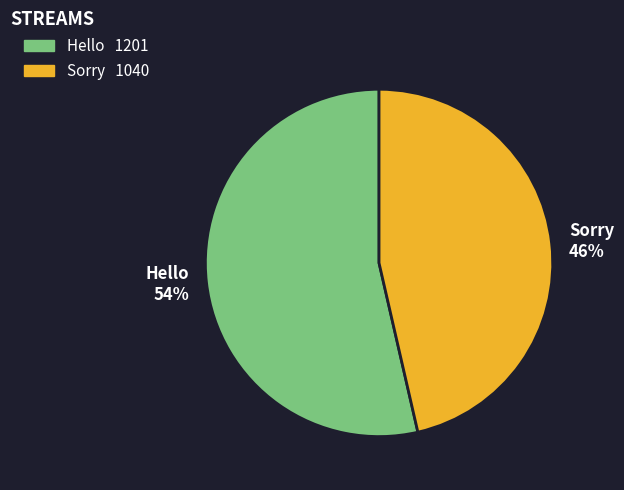

Which category has the smallest portion of the pie?

Sorry